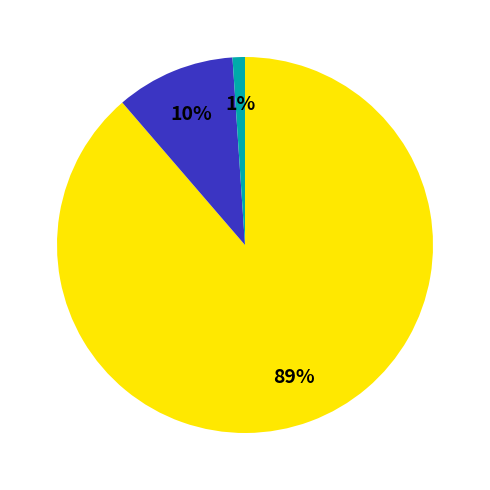

How many slices are in this pie chart?

3